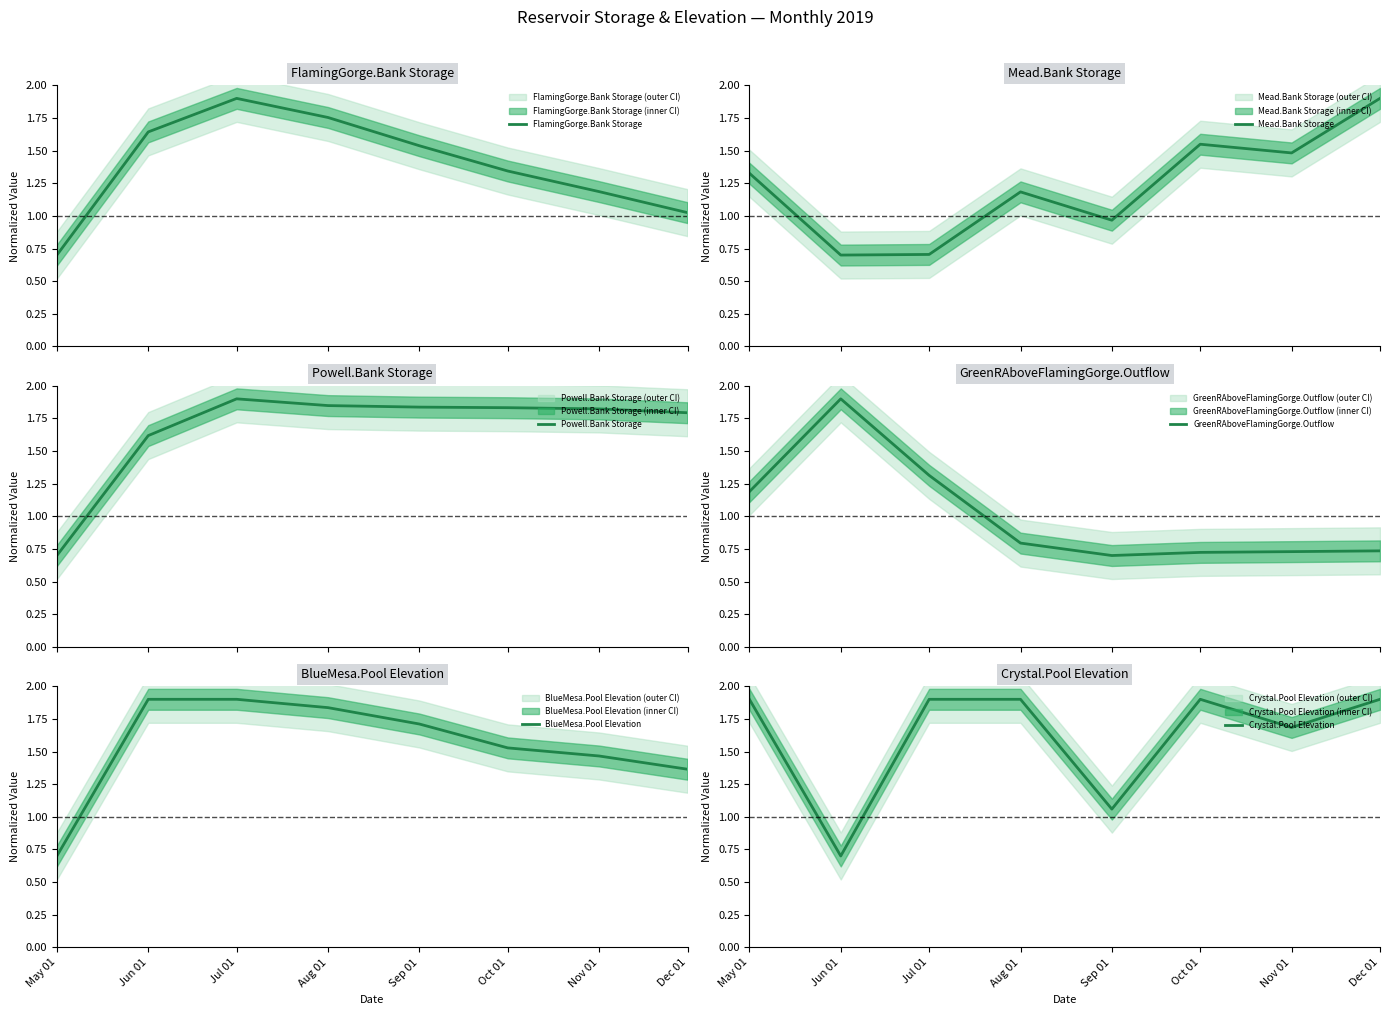

Is the value of GreenRAboveFlamingGorge.Outflow at May 01 greater than the value of FlamingGorge.Bank Storage at Oct 01?

No